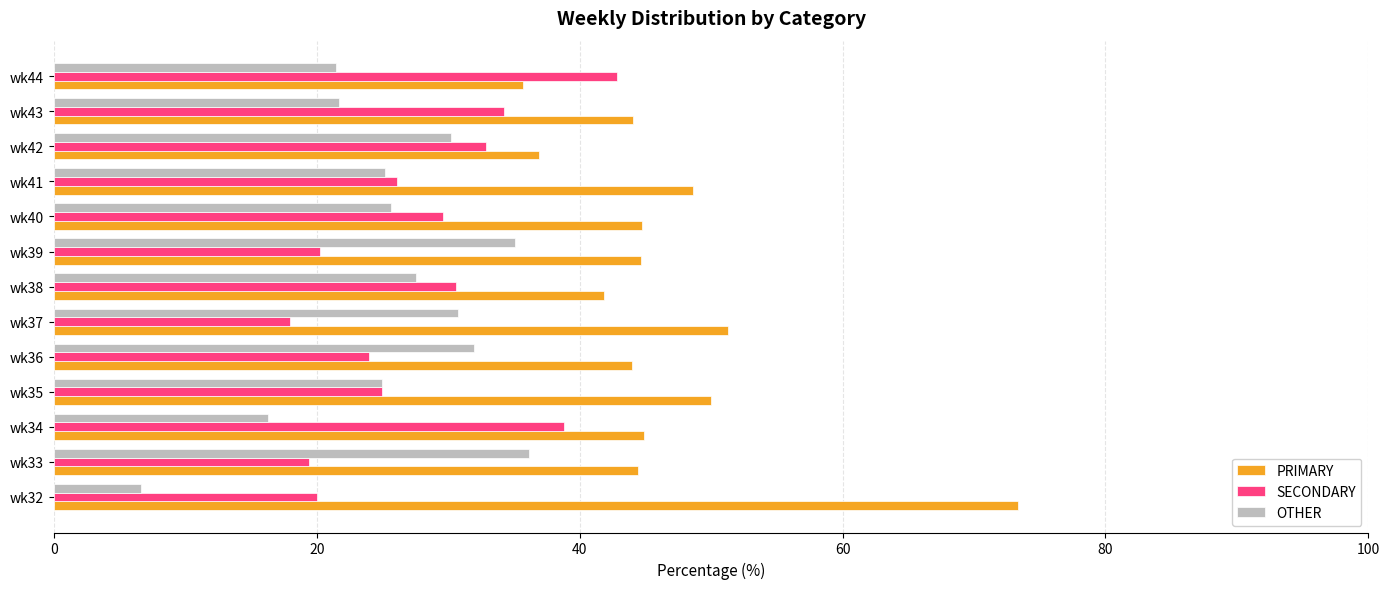

What is the average value of the OTHER series?

25.7